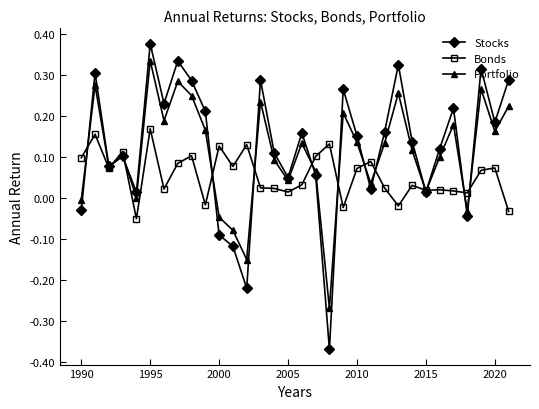

List the series in order of their peak value, lowest first.

Bonds, Portfolio, Stocks